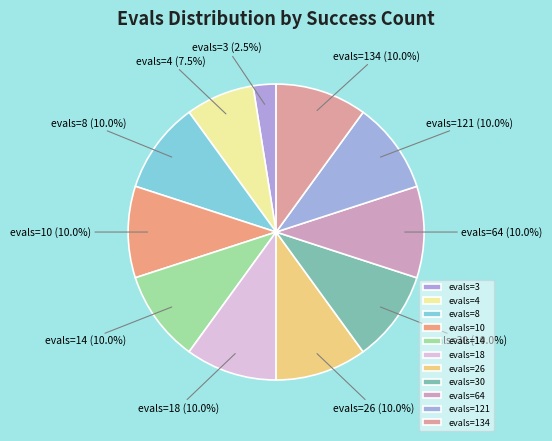

How many segments does this pie chart have?

11